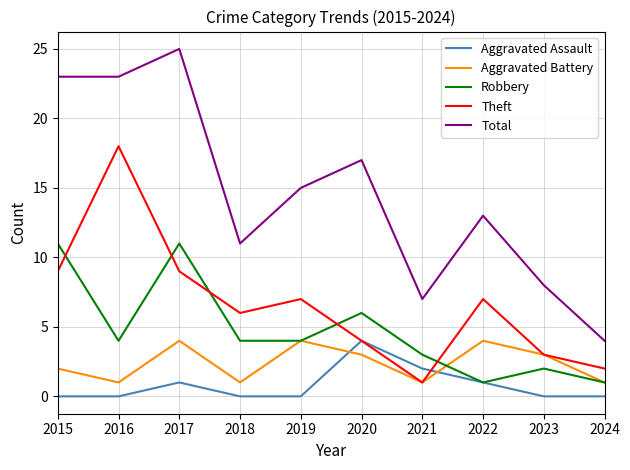

The value of Robbery at 2021 is 3. True or false?

True